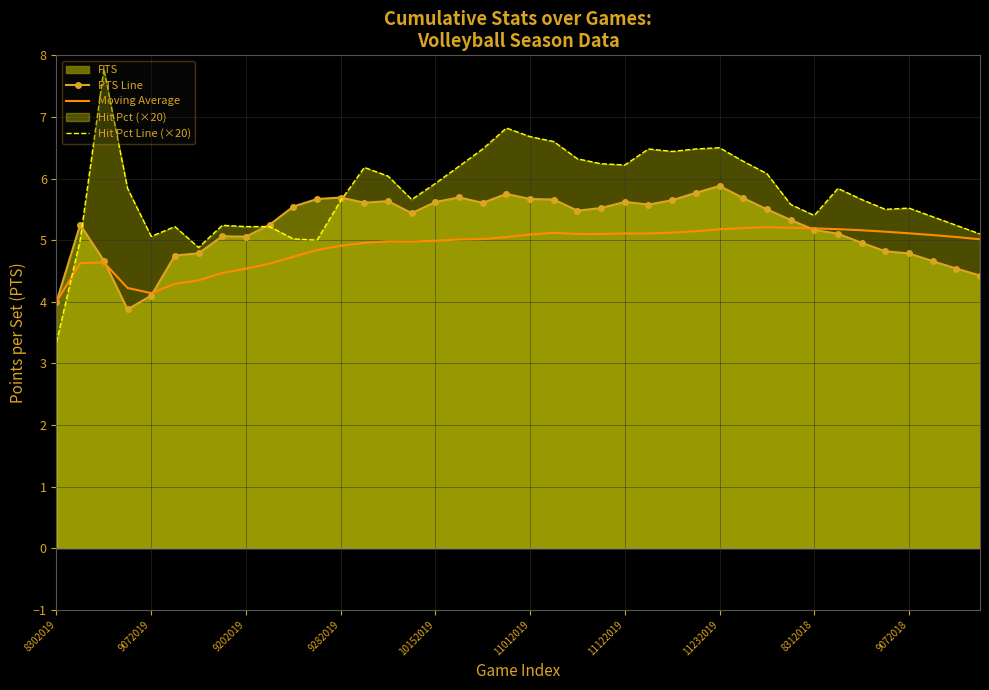

Which series has the largest total across all categories?

Hit Pct Line (×20)